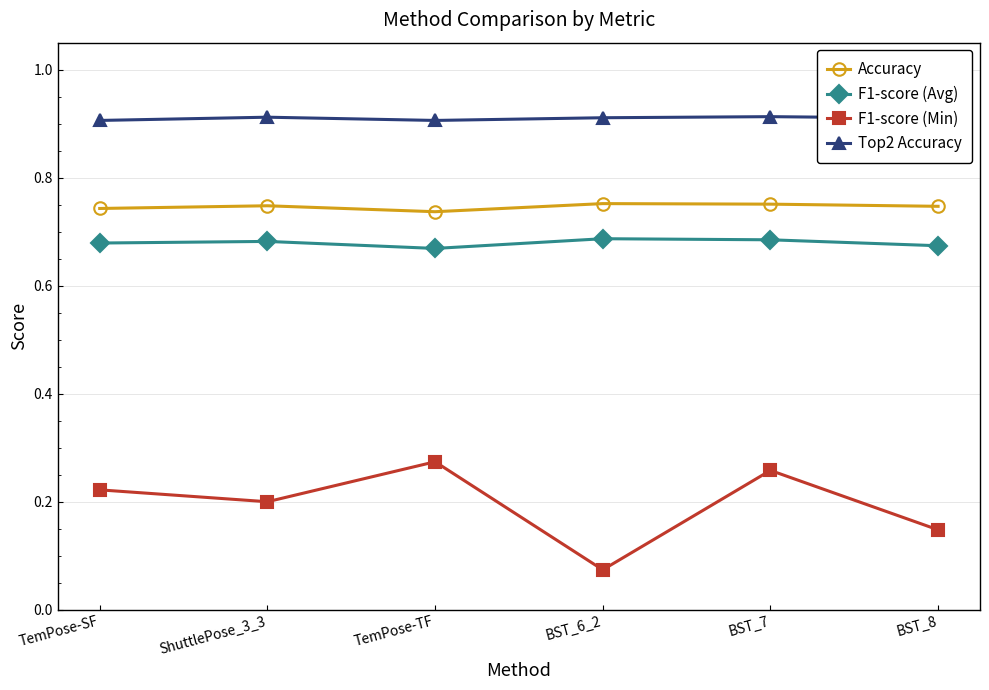

What is the sum of all Top2 Accuracy values?

5.5